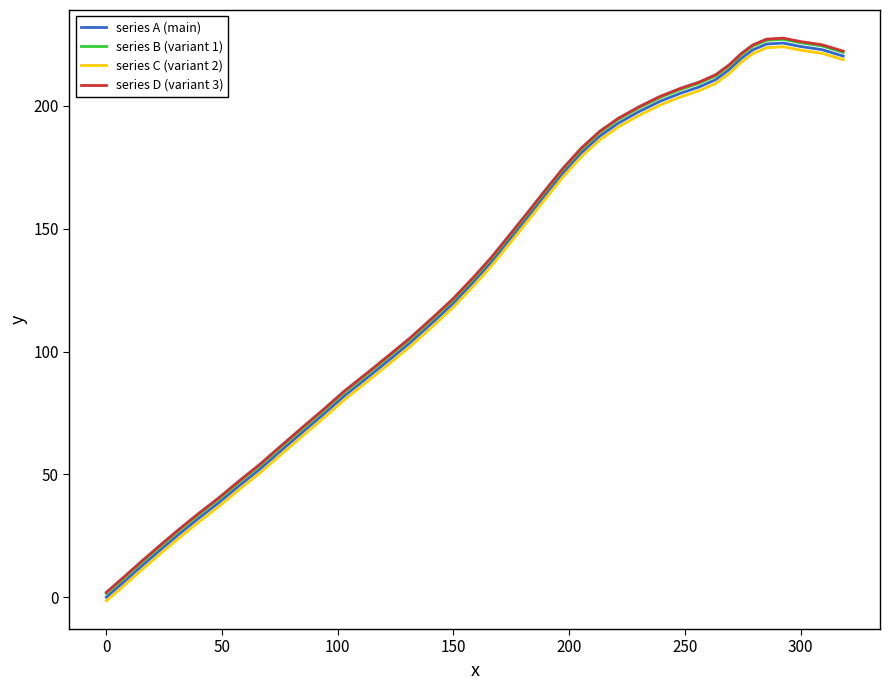

What is the maximum value for series C (variant 2)?

224.1